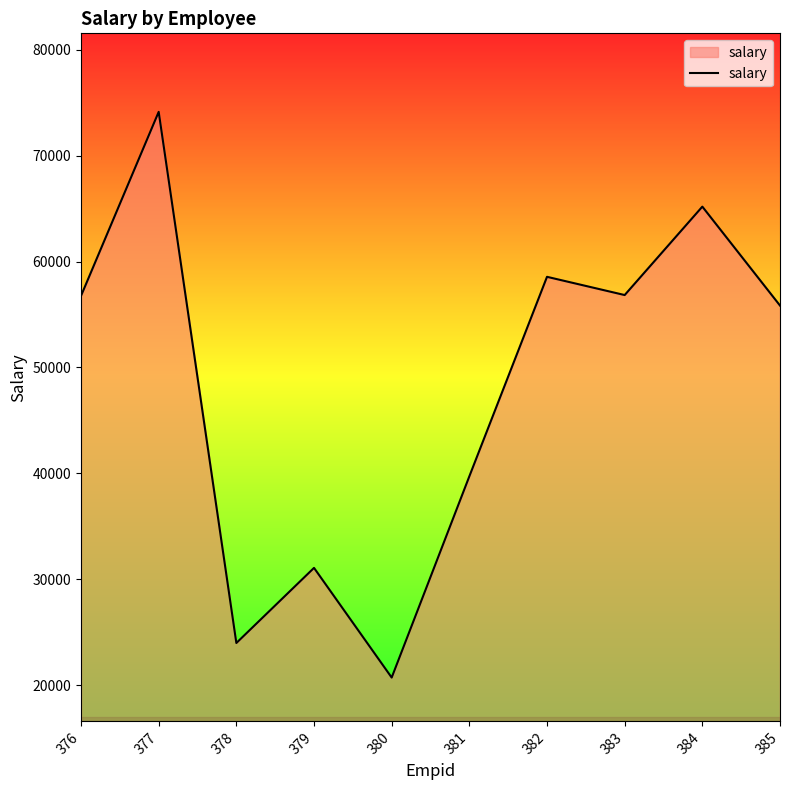

What is the approximate value at 384, to the nearest 50?

65200